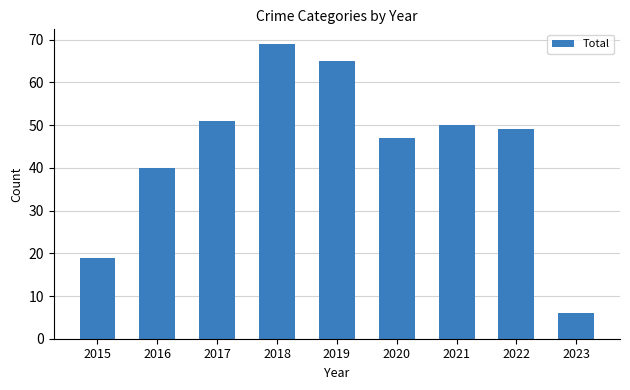

Count the number of data series in this chart.

1